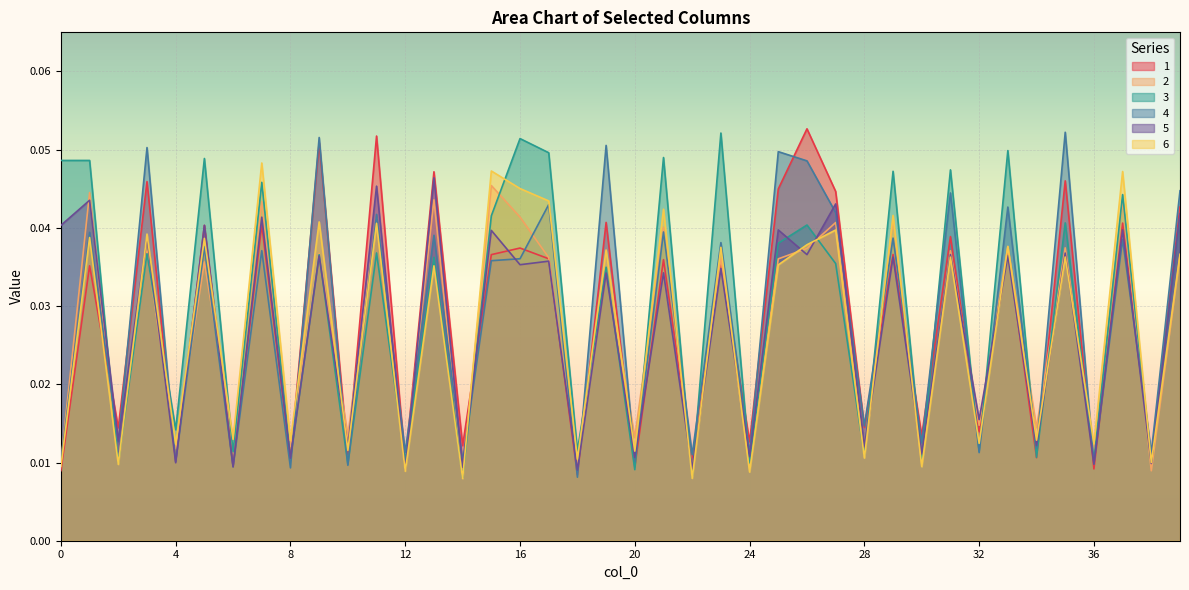

What are all the series names shown in the legend?

1, 2, 3, 4, 5, 6